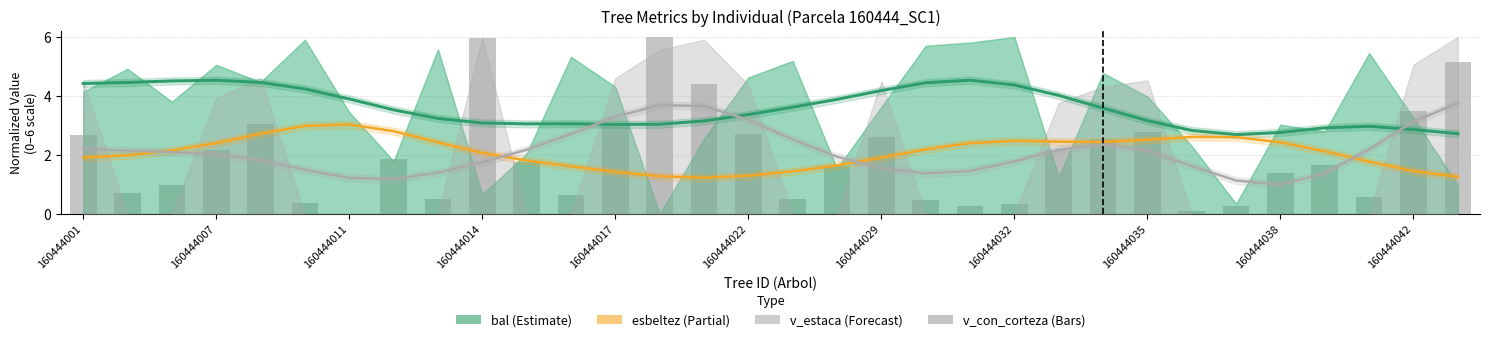

What is the difference between the maximum and minimum values in the bal_trend series?

1.8